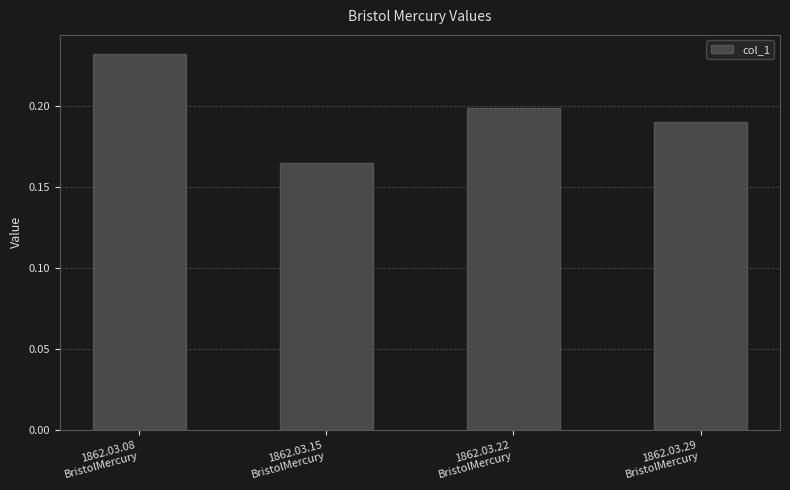

Rank the categories by value from highest to lowest.

1862.03.08
BristolMercury, 1862.03.22
BristolMercury, 1862.03.29
BristolMercury, 1862.03.15
BristolMercury